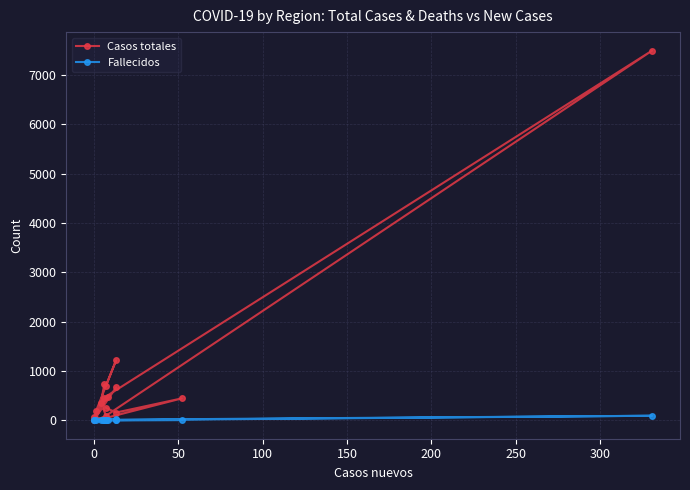

How many data points does each series have?

16